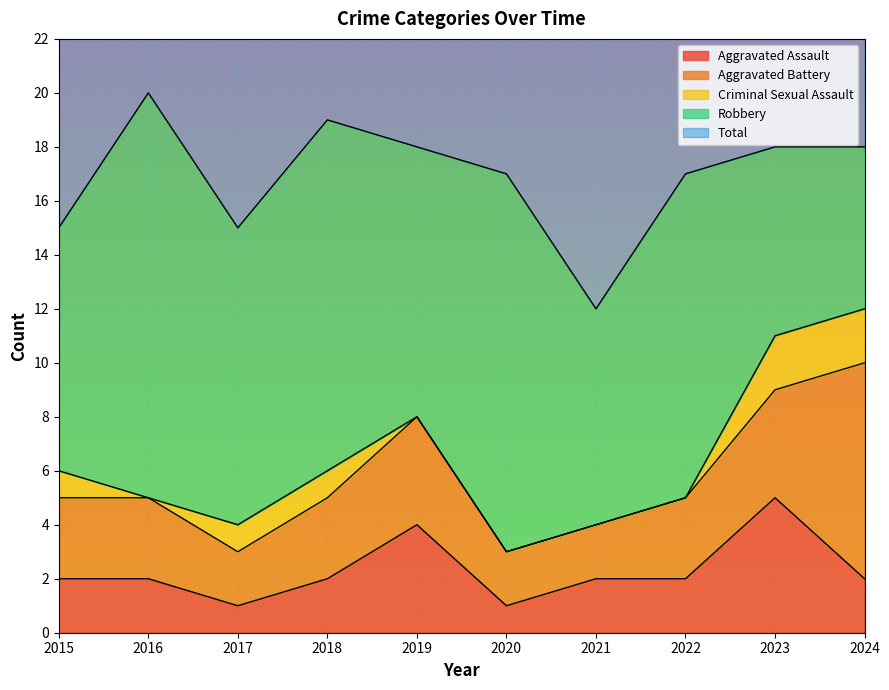

Count the Criminal Sexual Assault values in the range 0 to 1.

8